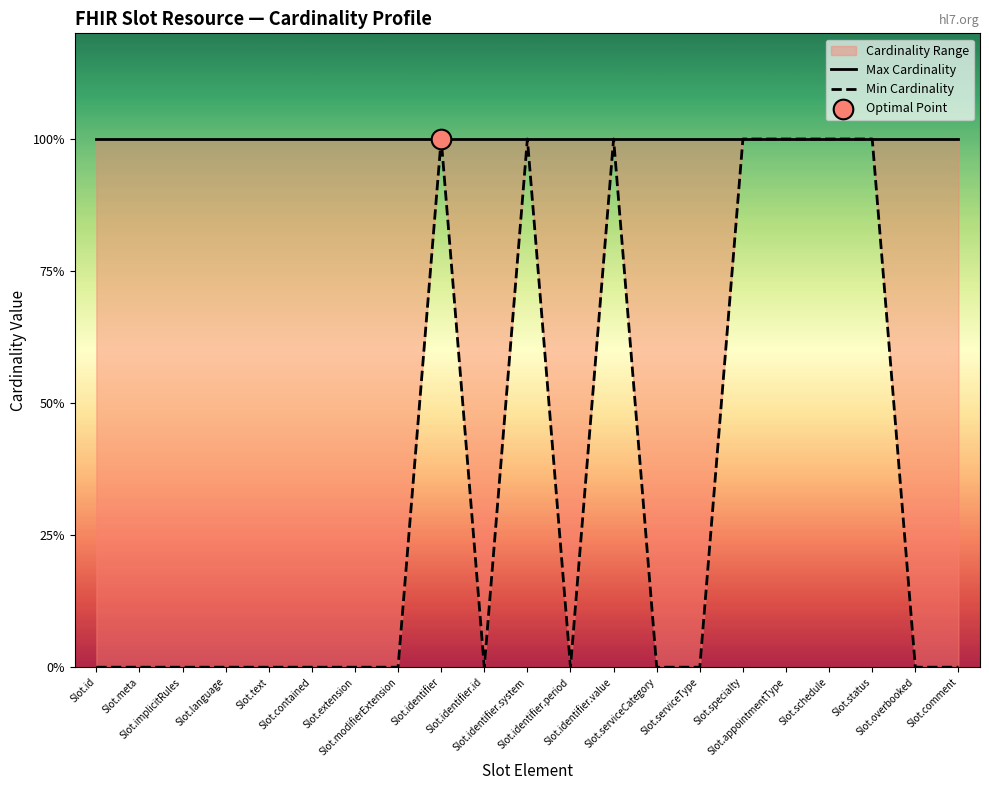

Is the value of Min Cardinality at Slot.meta greater than the value of Max Cardinality at Slot.appointmentType?

No